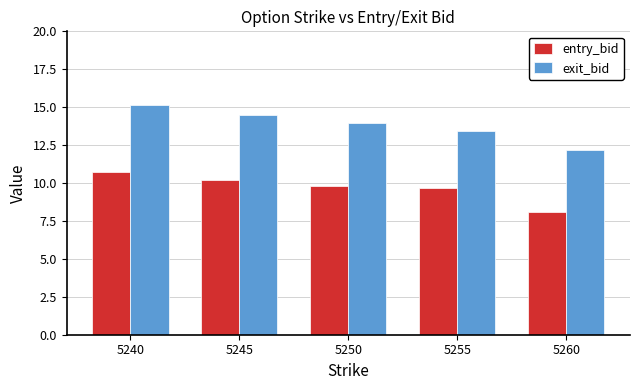

At how many categories does at least one series exceed 13?

4